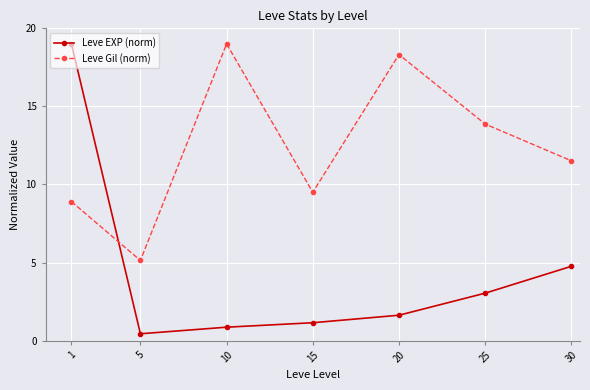

Between which two adjacent categories do Leve Gil (norm) and Leve EXP (norm) first intersect?

1 and 5